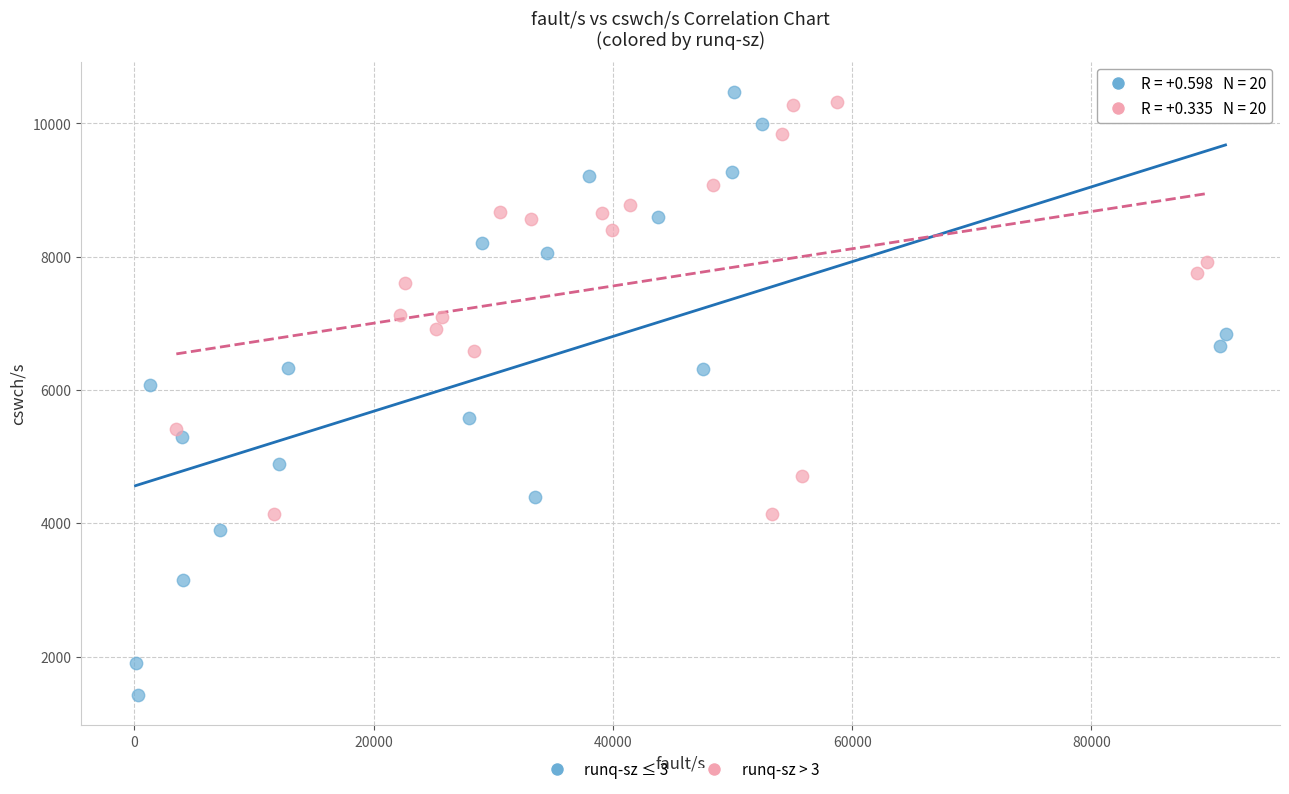

Which series has the widest spread of Y values?

runq-sz ≤ 3